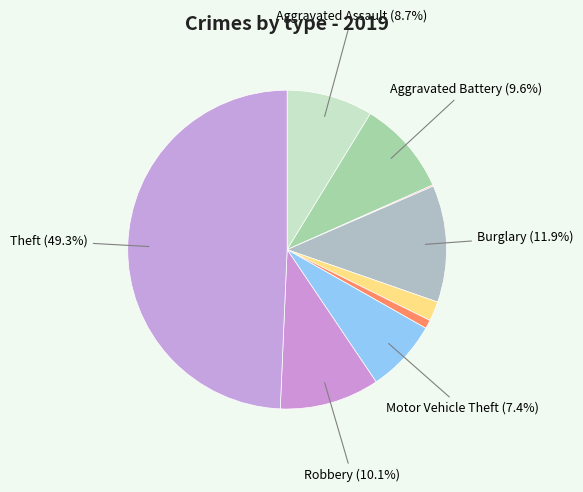

Is there a majority slice in this chart?

No